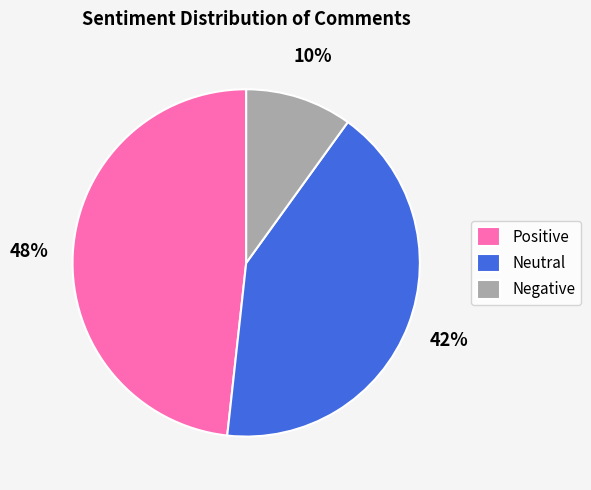

What is the smallest slice in the pie chart?

Negative